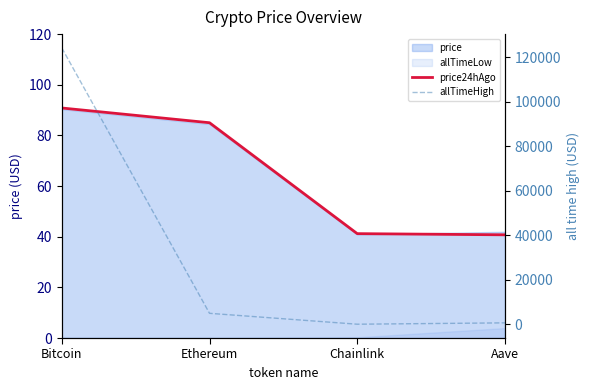

Which label corresponds to the largest value in the chart?

Bitcoin